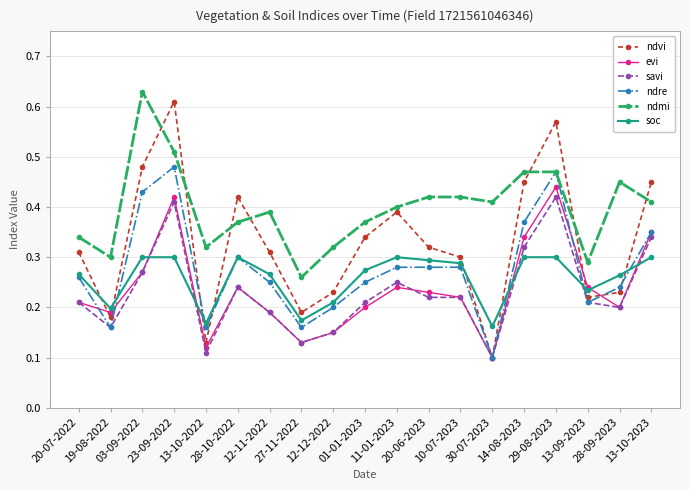

At how many categories does at least one series exceed 0?

19